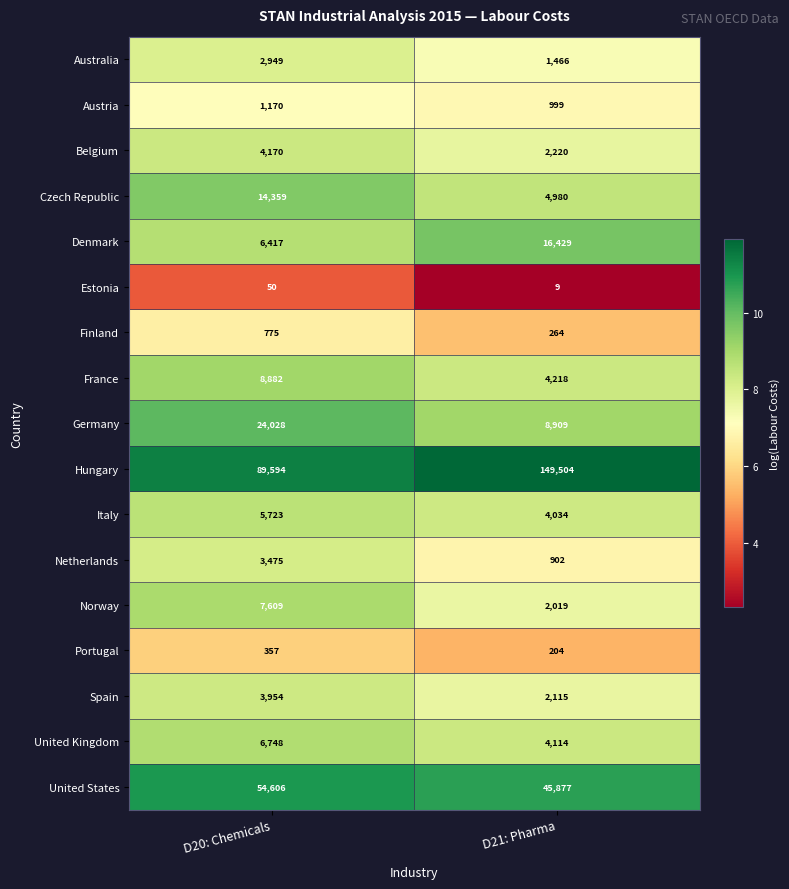

Where is Germany nearest to the value 16468?

D21: Pharma